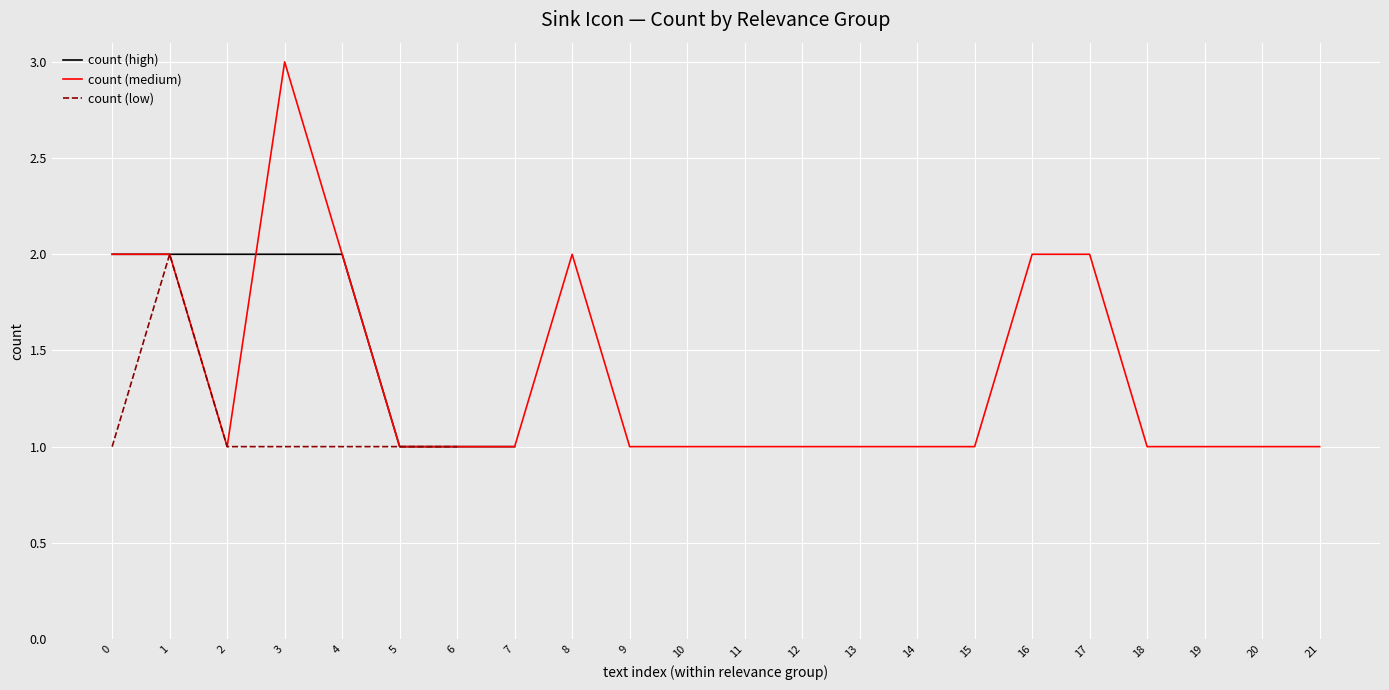

What is the greatest value displayed?

3.0